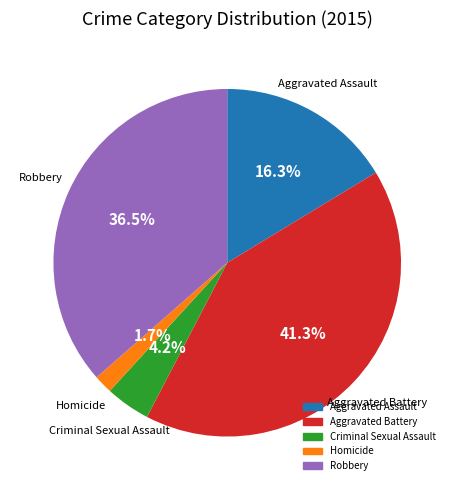

Which slice is the smallest?

Homicide